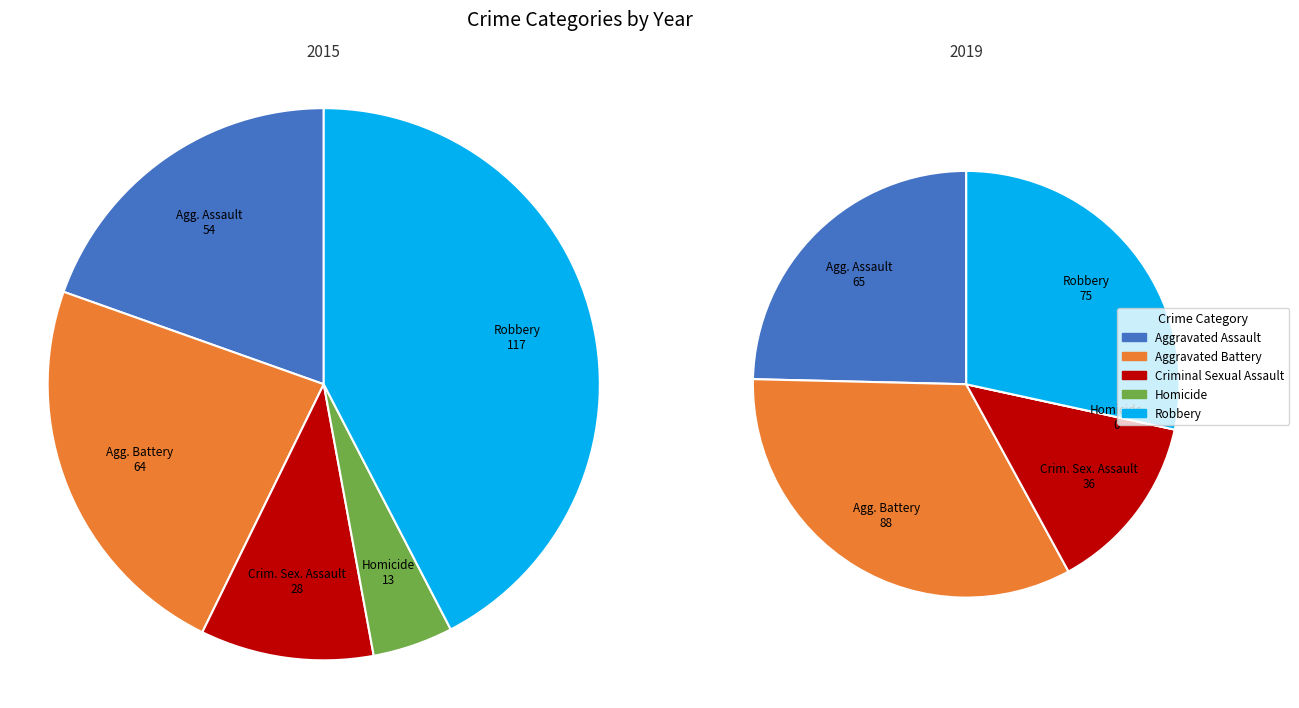

What is the change in value from Criminal Sexual Assault to Robbery?

+89